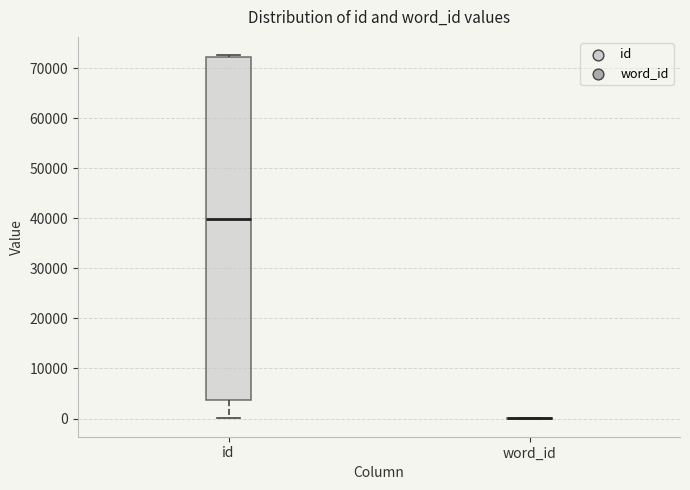

Comparing the boxes themselves (not the whiskers), which one is the tallest?

id